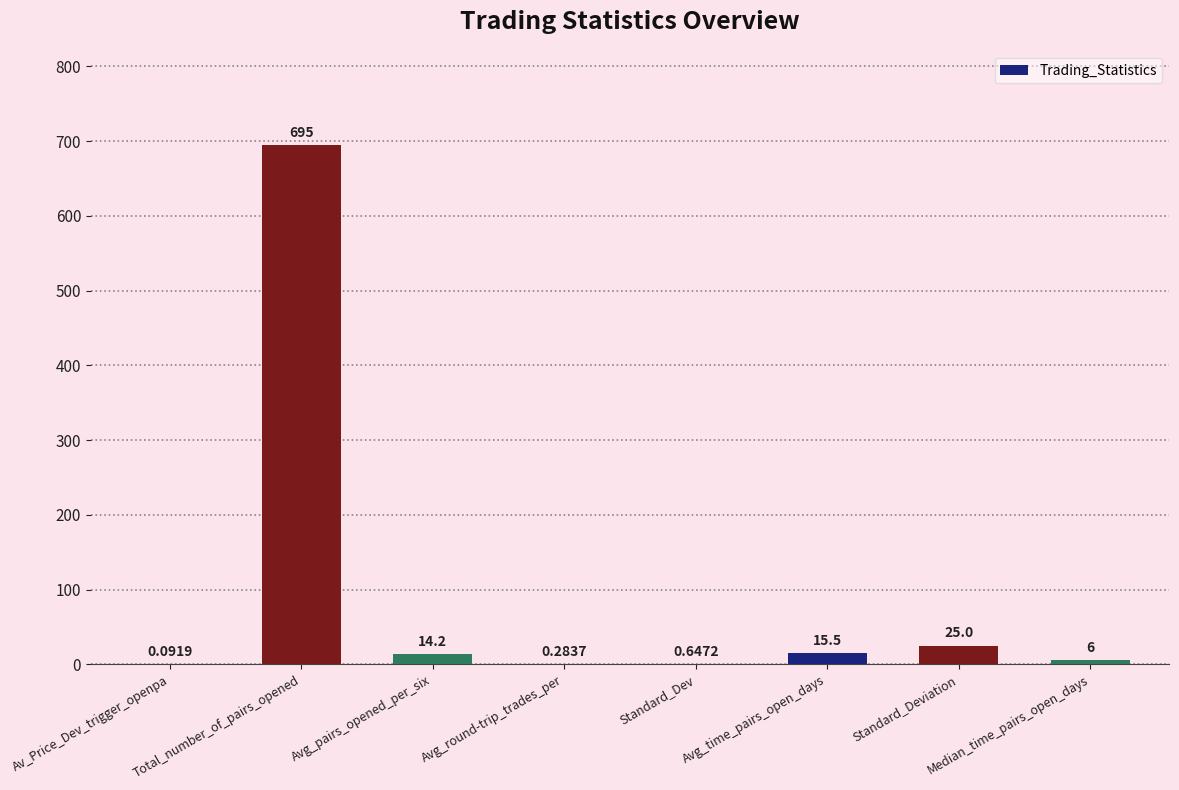

Are the bars horizontal?

No